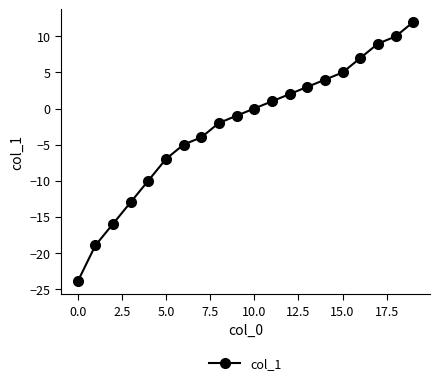

True or false: the data has more than 2 interior local peaks.

False